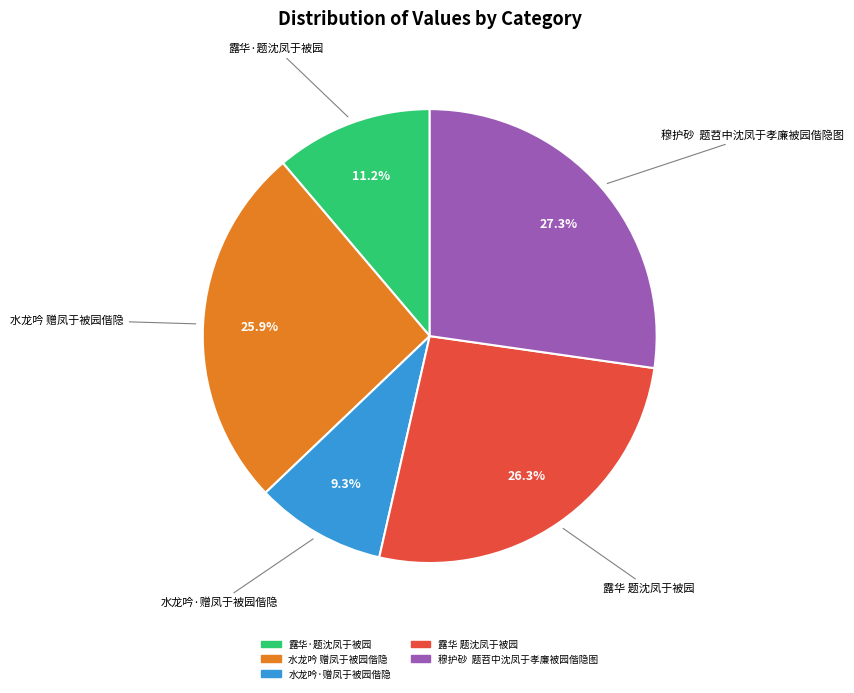

Count the number of slices in the pie.

5